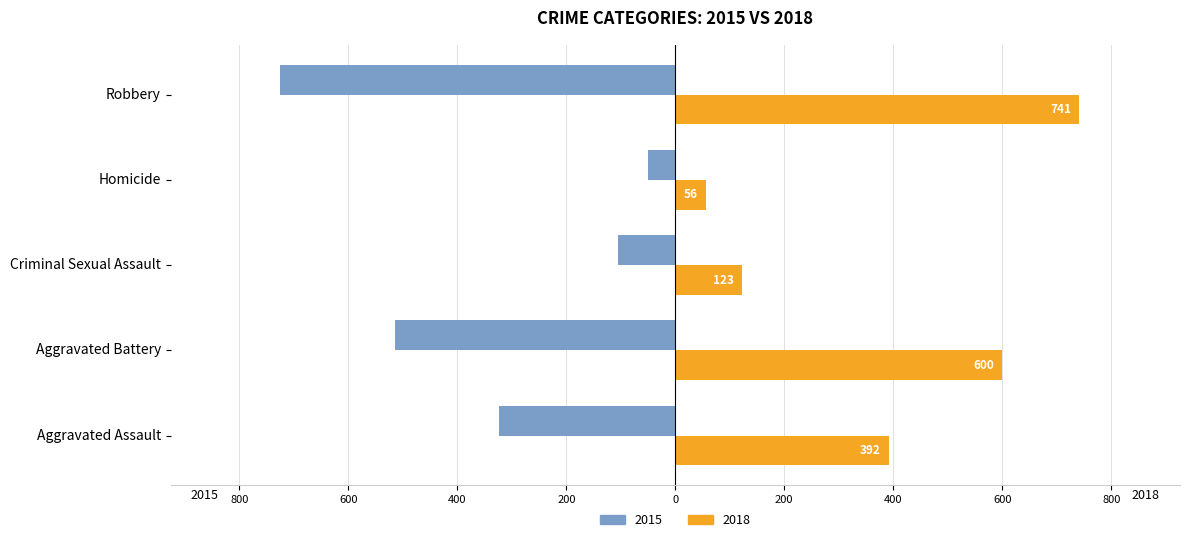

True or false: 2018 has a value of 1139 at Robbery.

False